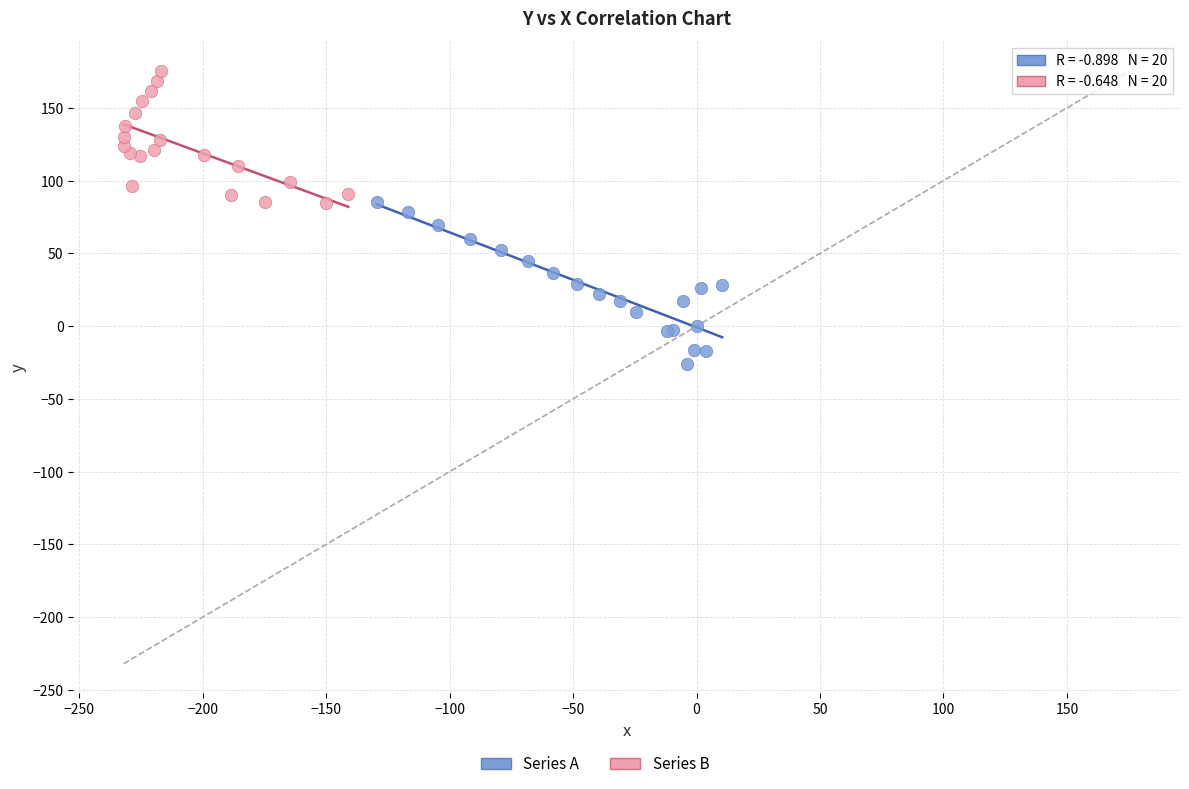

Which series has the widest spread of Y values?

Series A